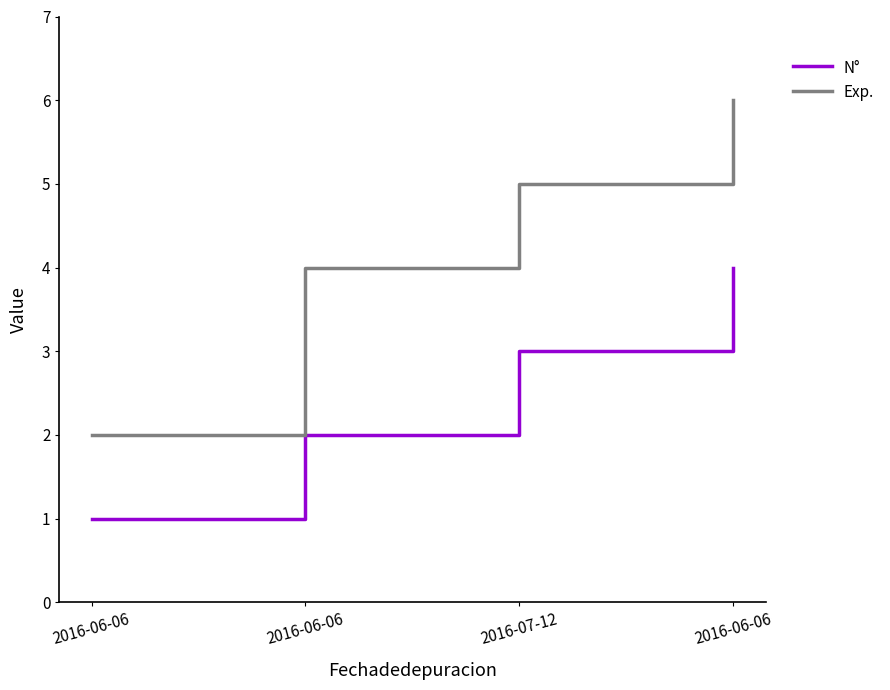

Count the number of categories in the chart.

4